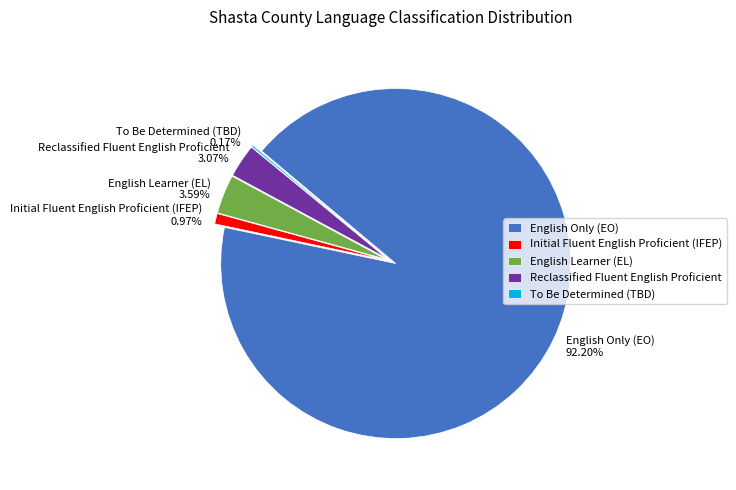

True or false: English Only (EO) accounts for 92% of the total.

True